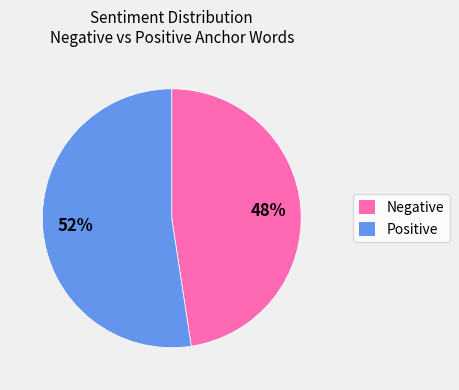

To the nearest percent, what is the average slice percentage?

50%